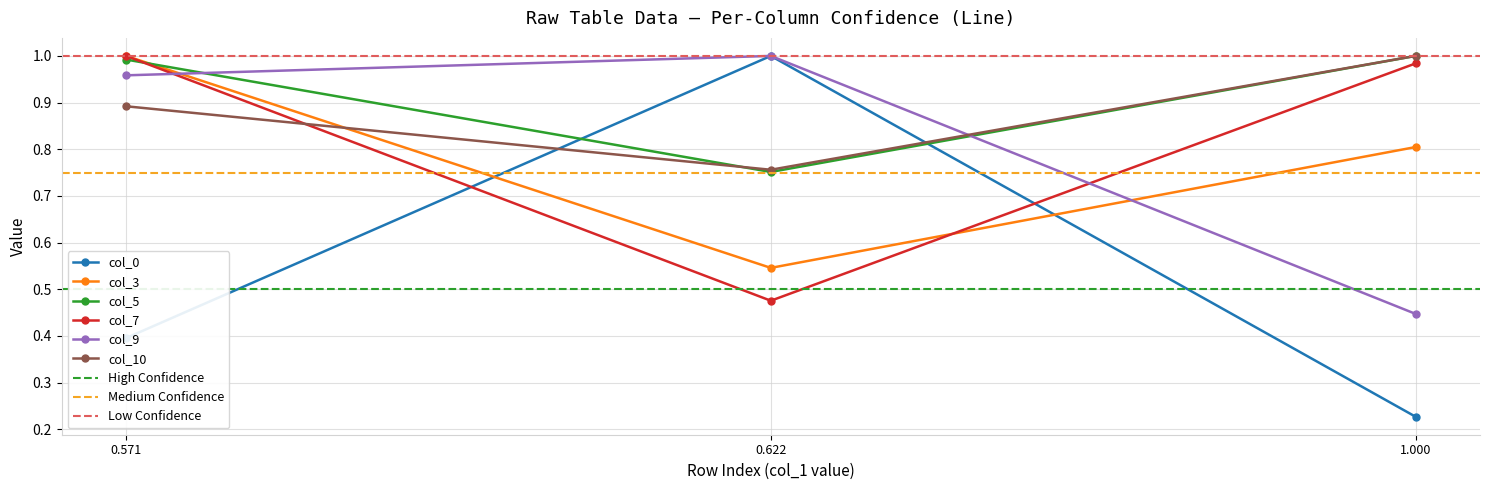

Does the chart display data point markers on the line(s)?

Yes